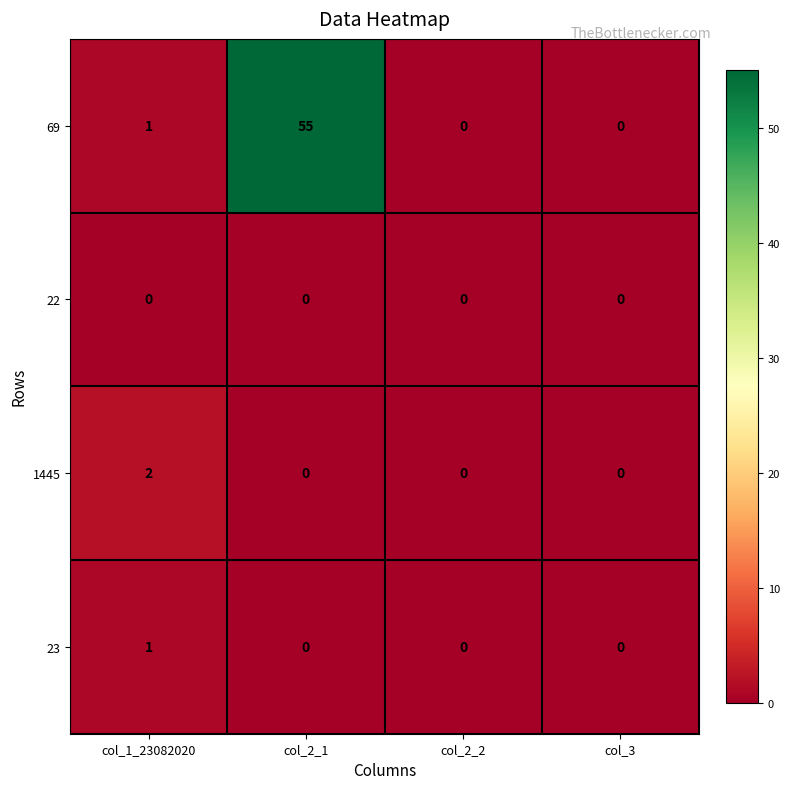

Which series has the largest total across all categories?

69